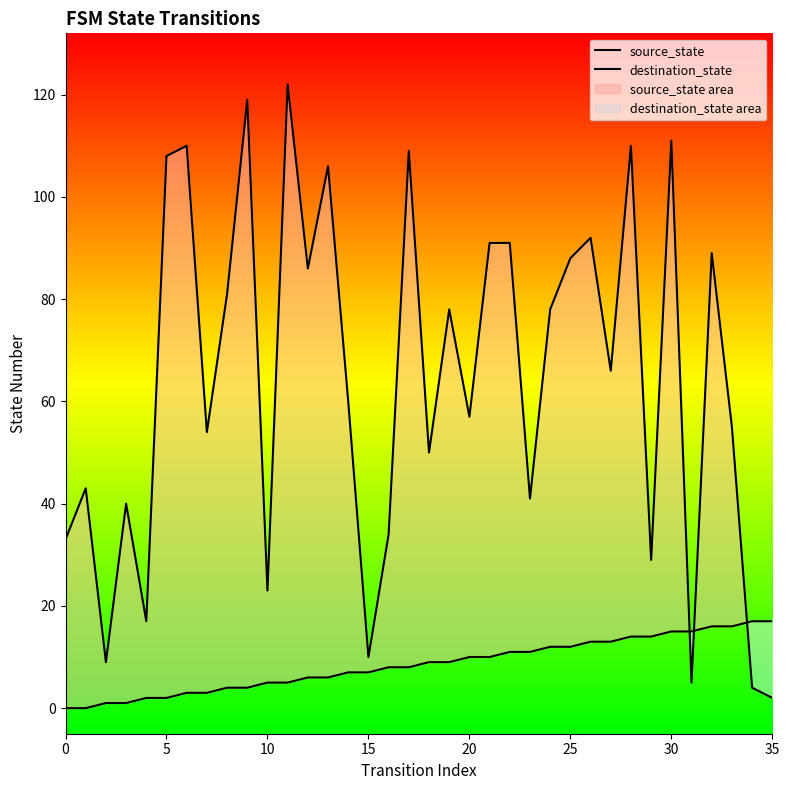

Which series contains the highest Y value?

destination_state